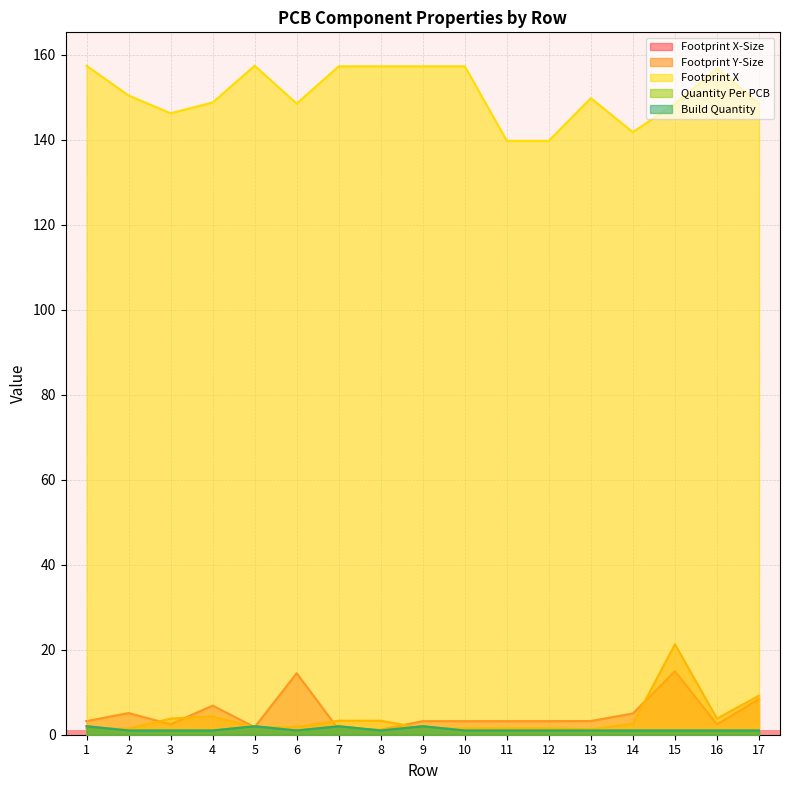

What is the difference between the Footprint Y-Size values at 13 and 1?

0.2